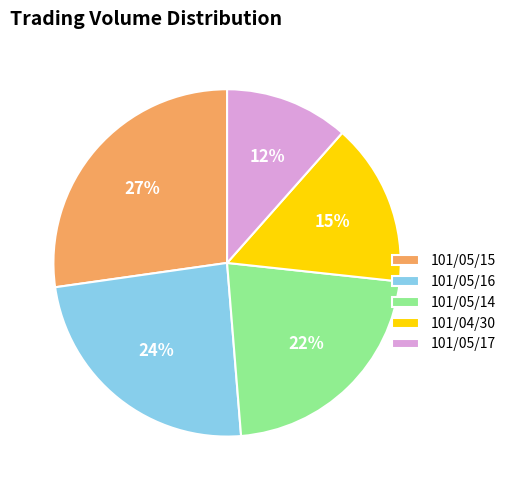

To the nearest percent, what is the difference between the 101/04/30 and 101/05/14 slice percentages?

7%